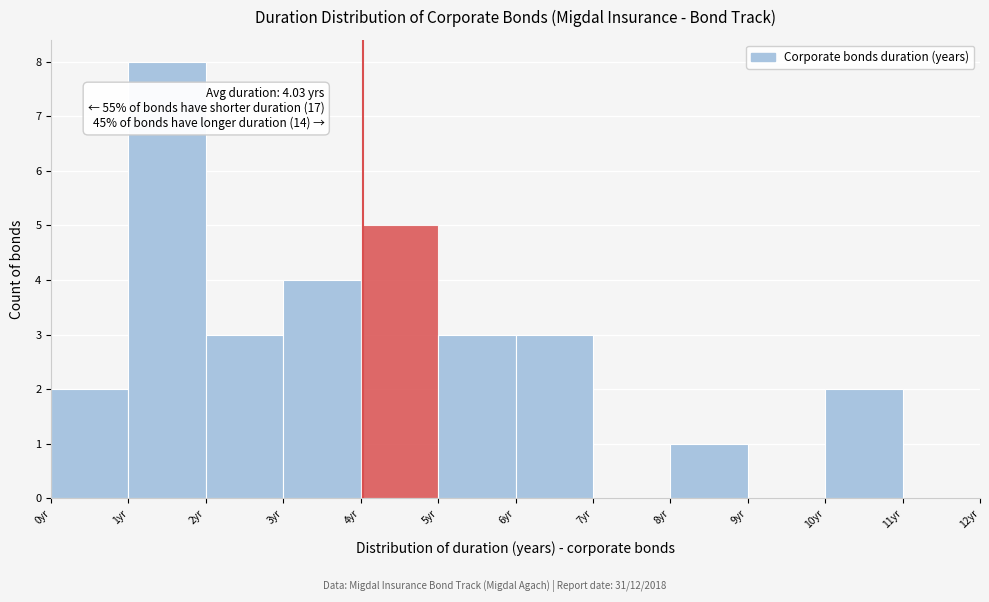

Which range on the x-axis has the tallest bar?

1 to 2